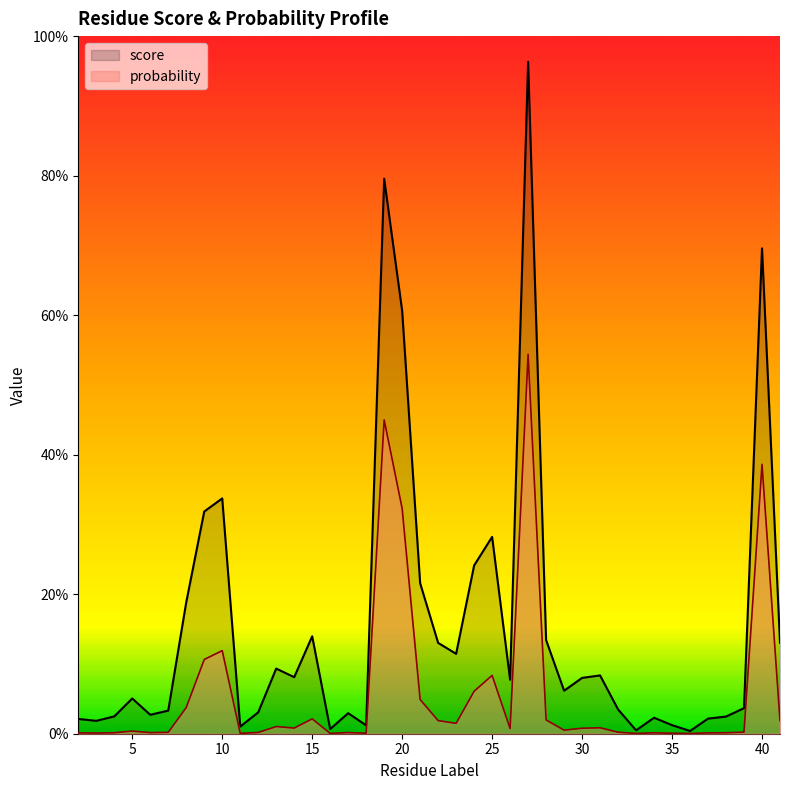

What is the difference between the second highest and minimum values in the score series?

0.8